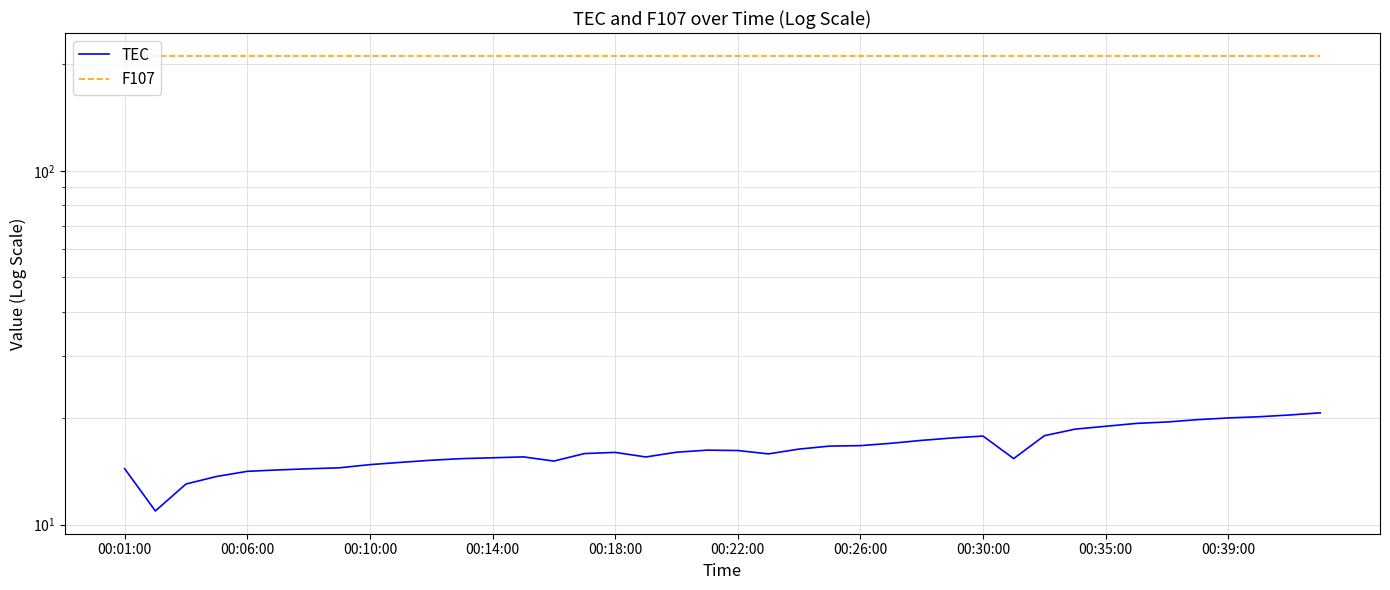

Is it true that TEC equals 5.5 at 15?

False